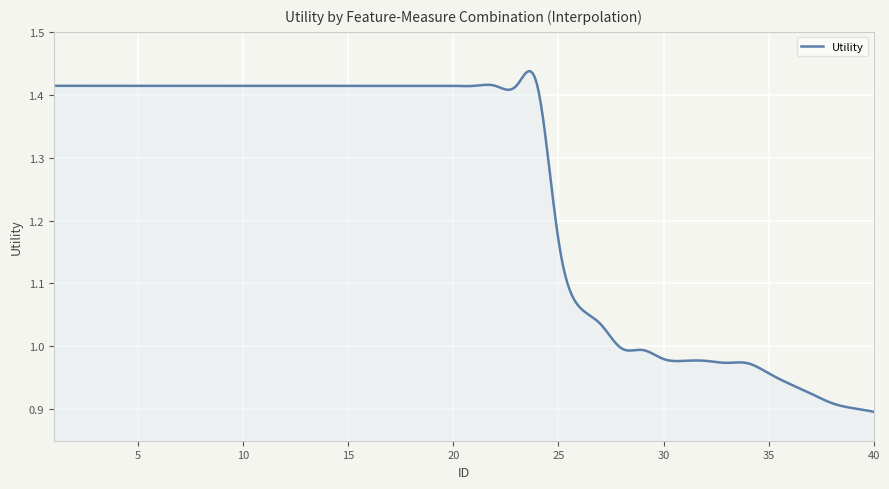

How many lines are shown in the chart?

1